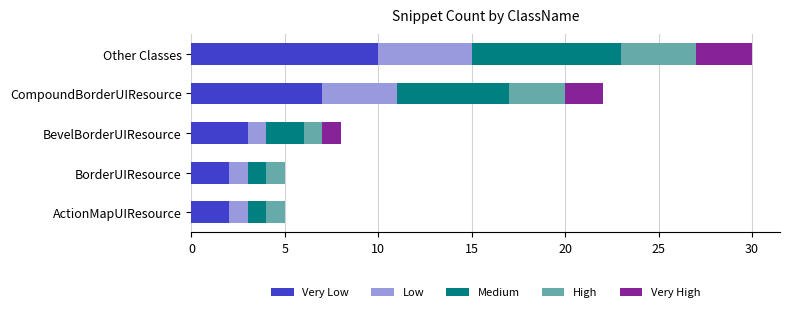

At which category is the sum across all series the highest?

Other Classes